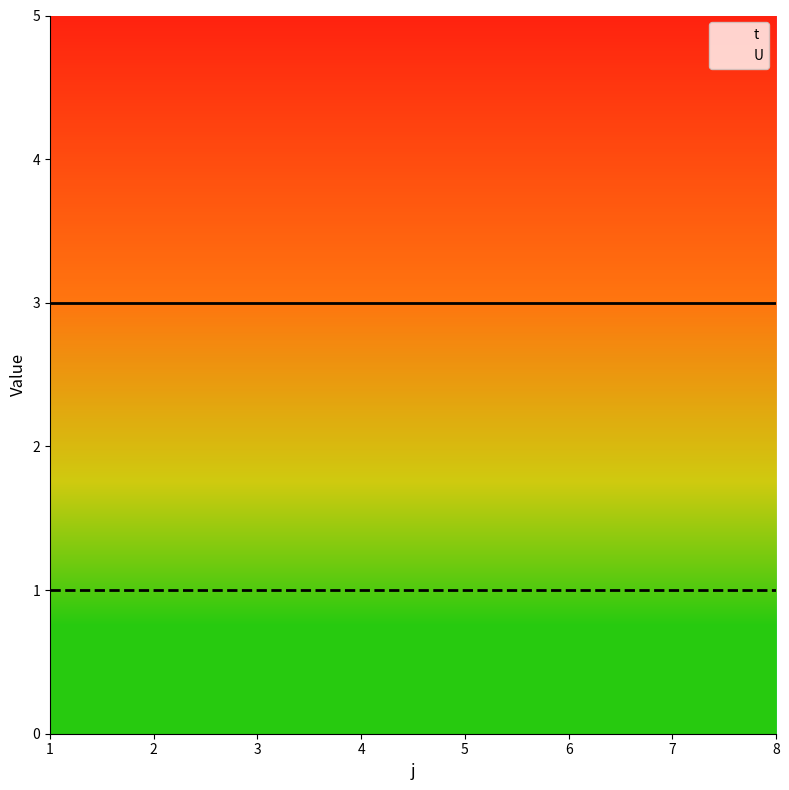

What is the value of the U point at the 8th from the left?

1